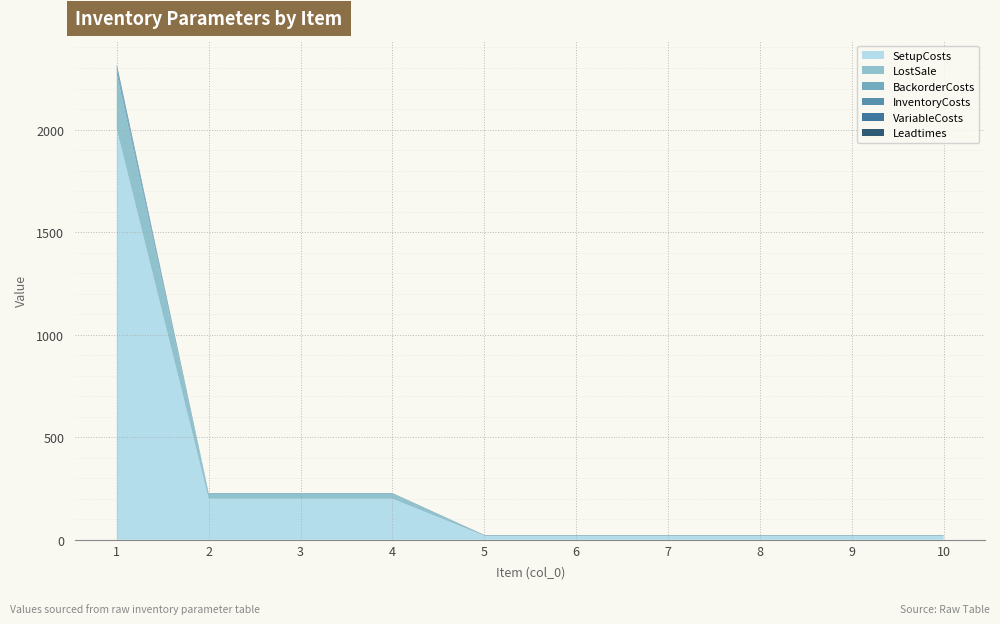

Reading left to right, transcribe all the data shown in this chart.

InventoryCosts: 13.6	1.2	1.2	1.2	0.1	0.1	0.1	0.1	0.1	0.1
SetupCosts: 2000.0	200.0	200.0	200.0	20.0	20.0	20.0	20.0	20.0	20.0
BackorderCosts: 27.2	2.4	2.4	2.4	0.2	0.2	0.2	0.2	0.2	0.2
LostSale: 272.0	24.0	24.0	24.0	2.0	2.0	2.0	2.0	2.0	2.0
VariableCosts: 3.6	0.2	0.2	0.2	0.0	0.0	0.0	0.0	0.0	0.0
Leadtimes: 1.0	0.0	0.0	0.0	1.0	1.0	1.0	1.0	1.0	1.0